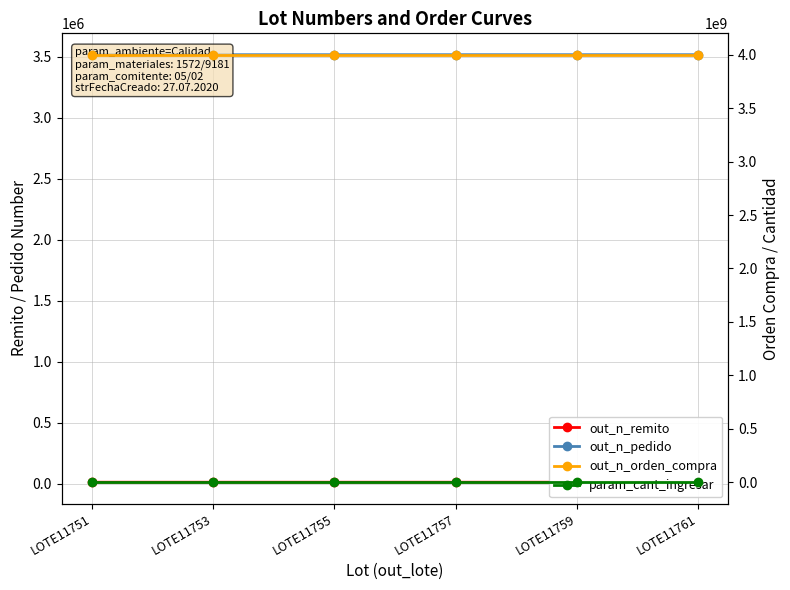

Rank the series at LOTE11751 from lowest to highest value.

param_cant_ingresar, out_n_remito, out_n_pedido, out_n_orden_compra